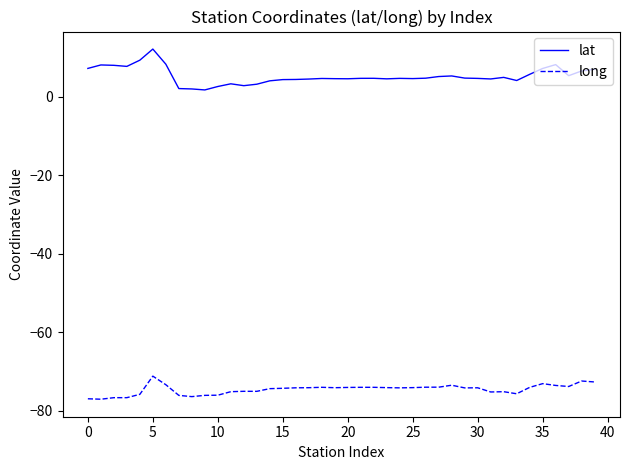

Which series has the largest range (max minus min)?

lat